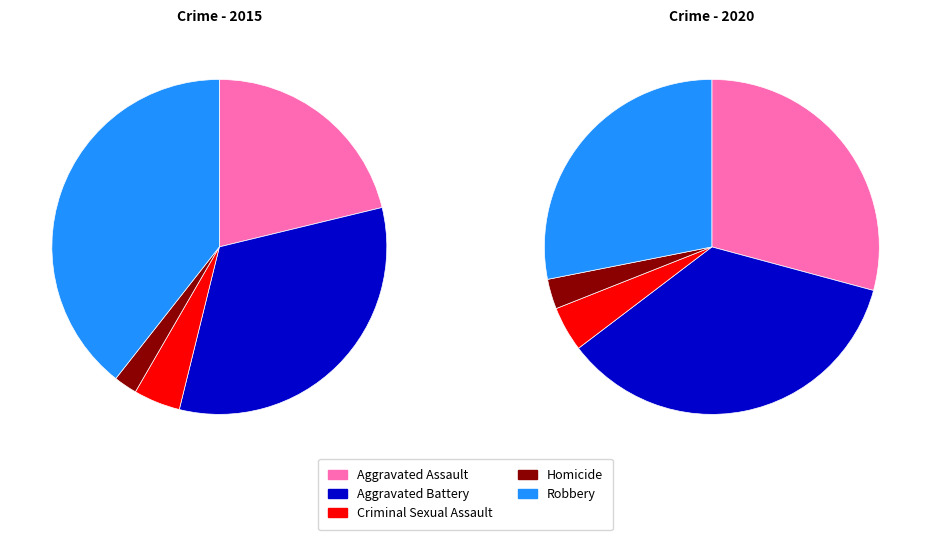

What portion of the pie excludes Homicide?

97.7%